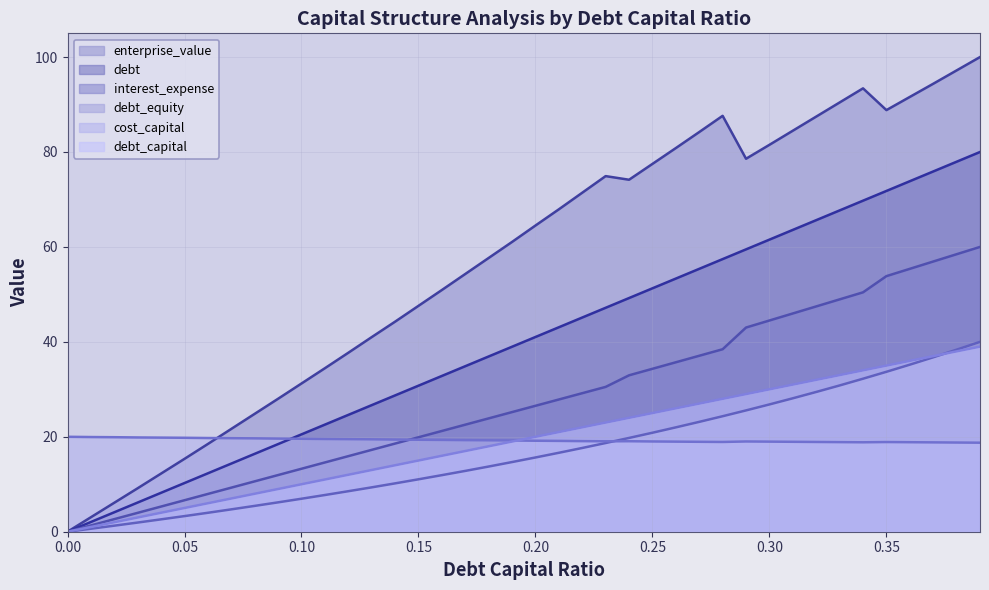

Rank the series at 0.23 from lowest to highest value.

debt_equity, cost_capital, debt, interest_expense, debt_capital, enterprise_value